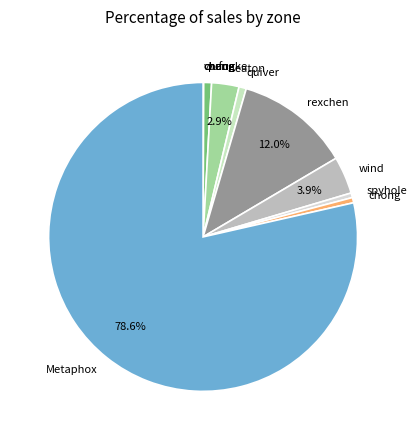

What percentage is NOT represented by wind?

96.1%